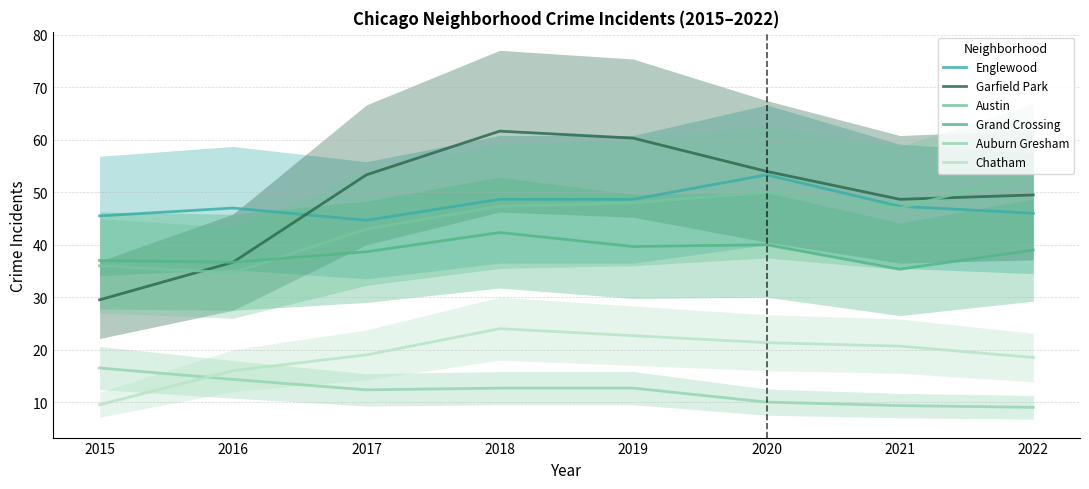

In Englewood, how many points are higher than both neighbors (excluding endpoints)?

2